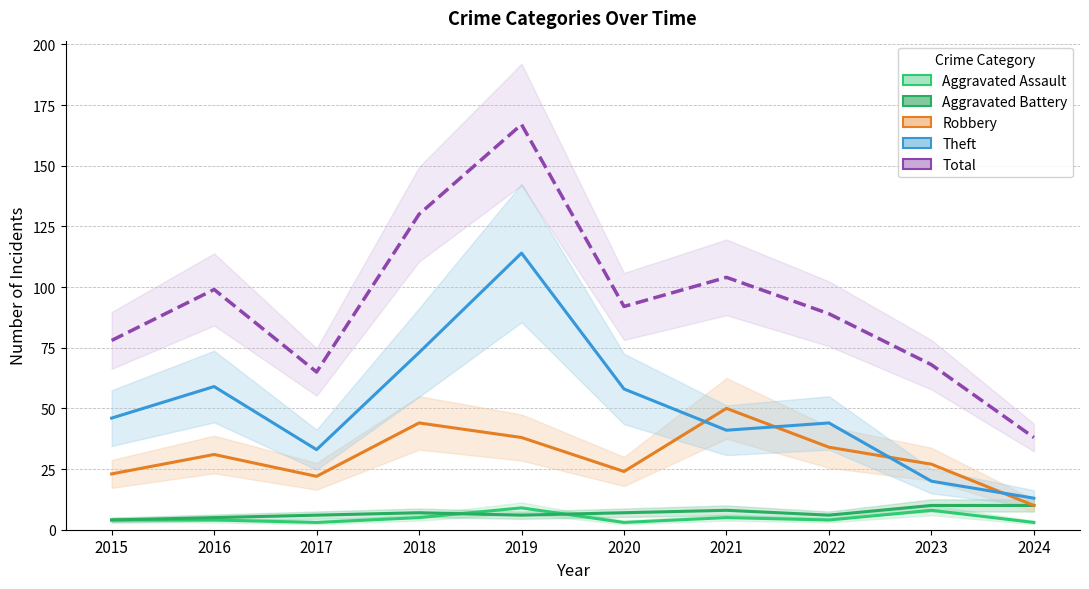

What is the total value across all series at 2022?

177